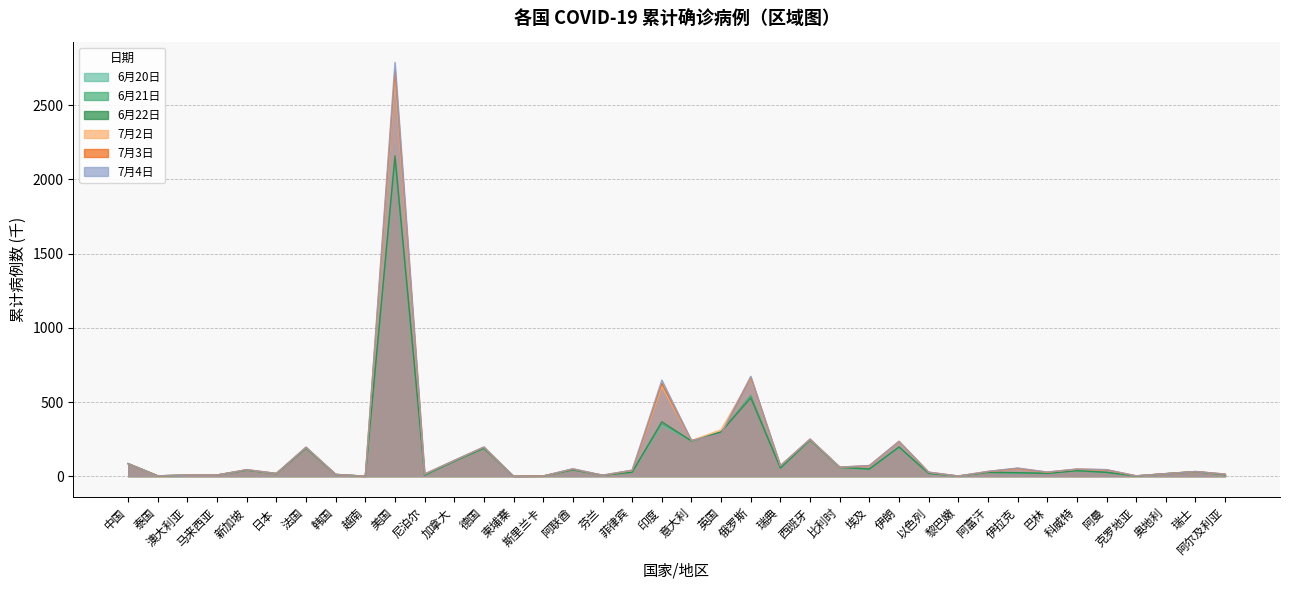

What is the highest value of the 7月4日 series?

2787.2